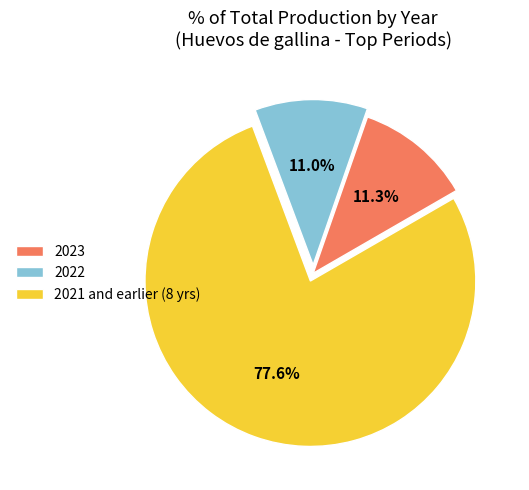

Is the sum of 2023 and 2022 greater than half?

No